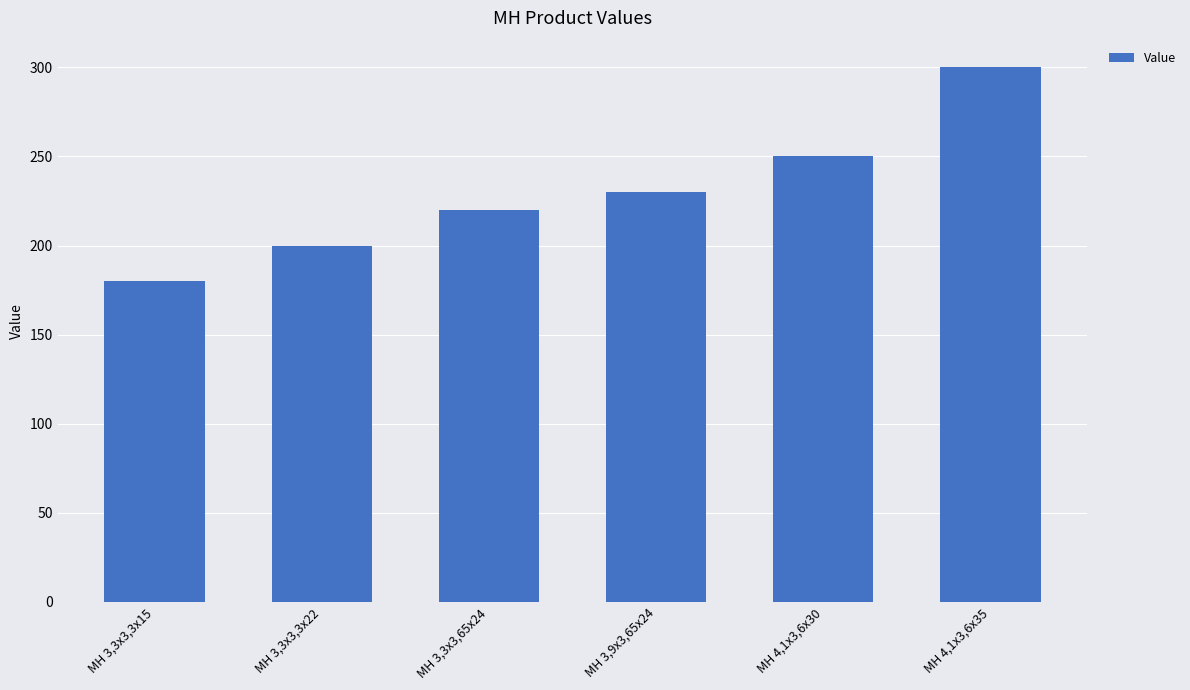

What is the label of the 2nd bar from the left?

MH 3,3x3,3x22